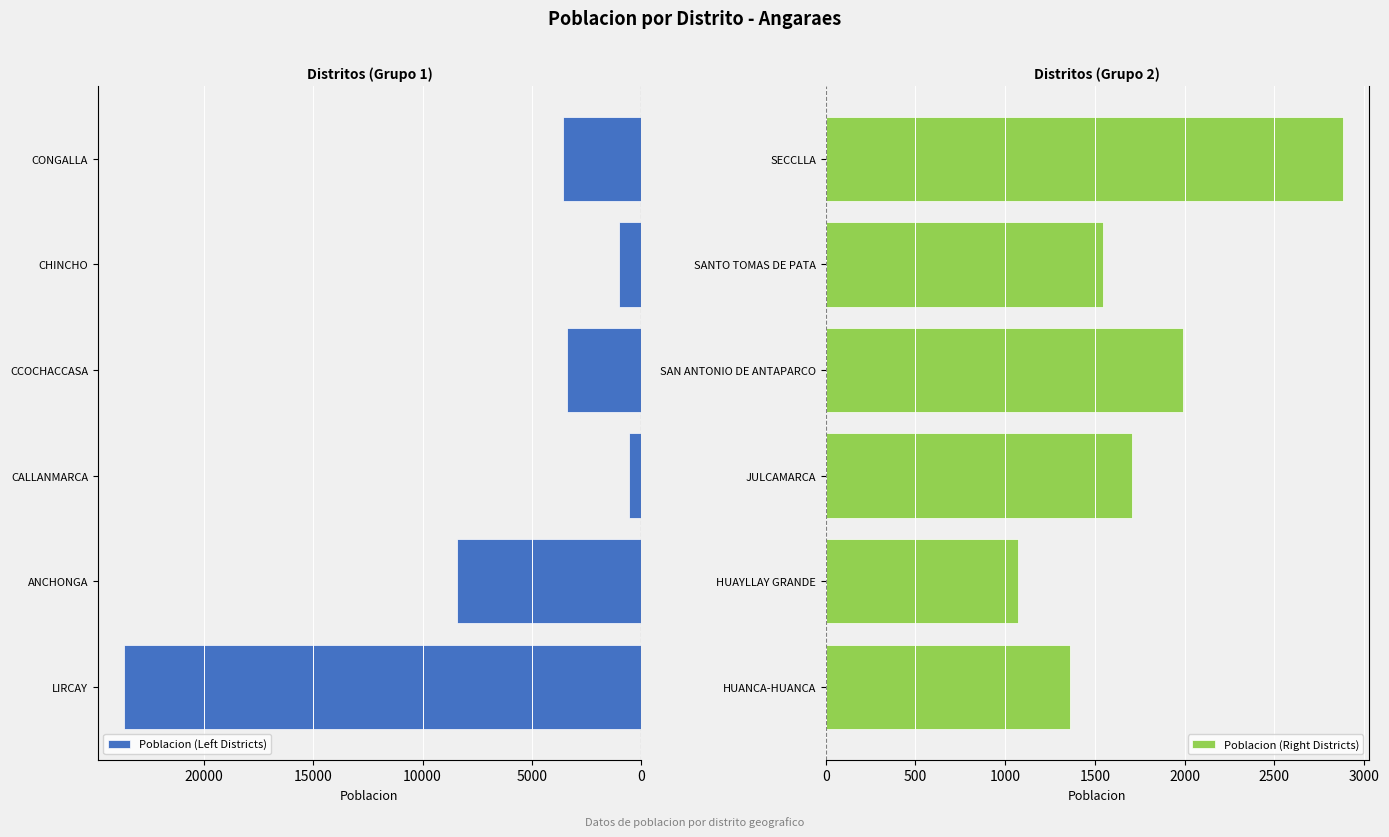

Where is Poblacion (Left Districts) nearest to the value 12107?

ANCHONGA